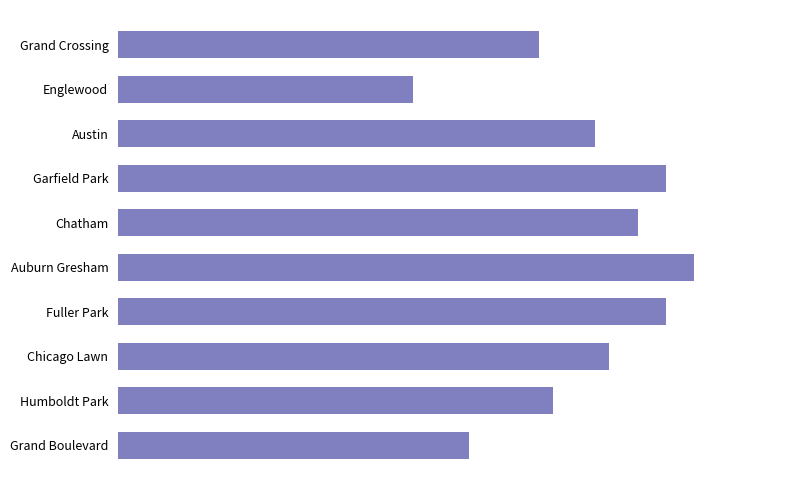

Are the bars horizontal?

Yes